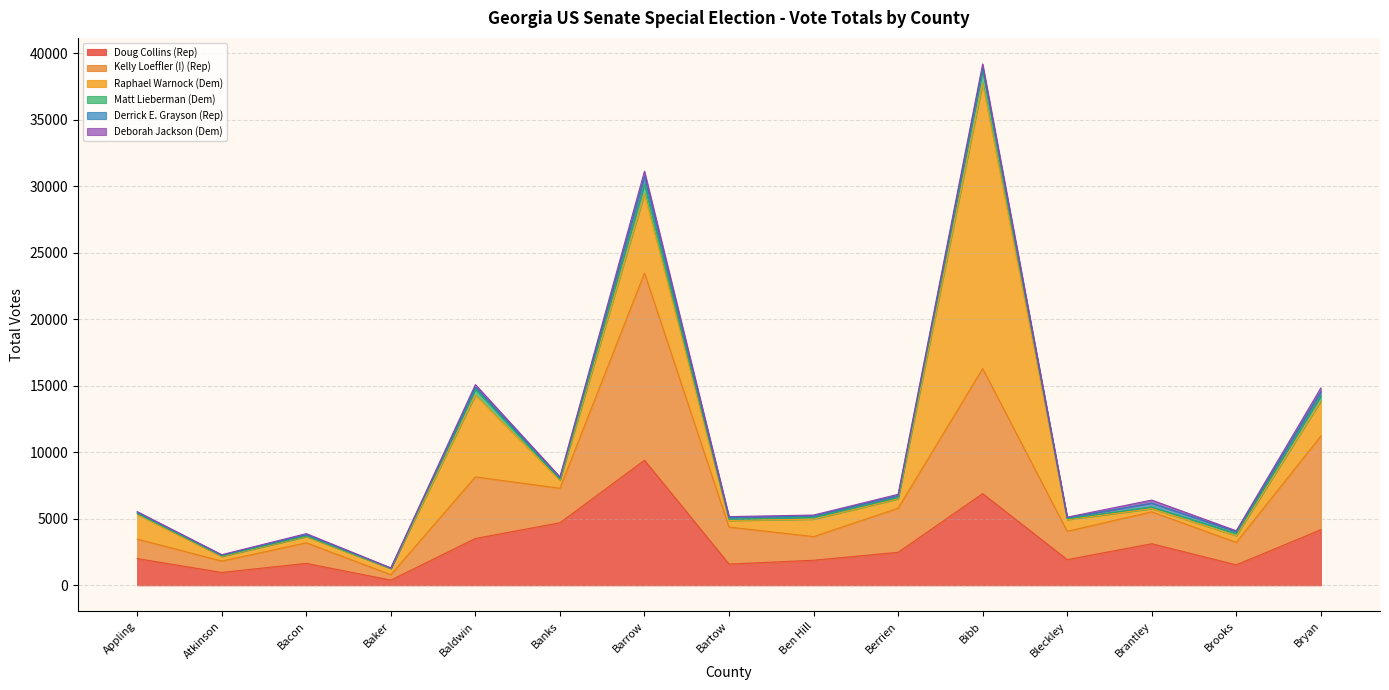

Which category has the highest value in the Doug Collins (Rep) series?

Barrow